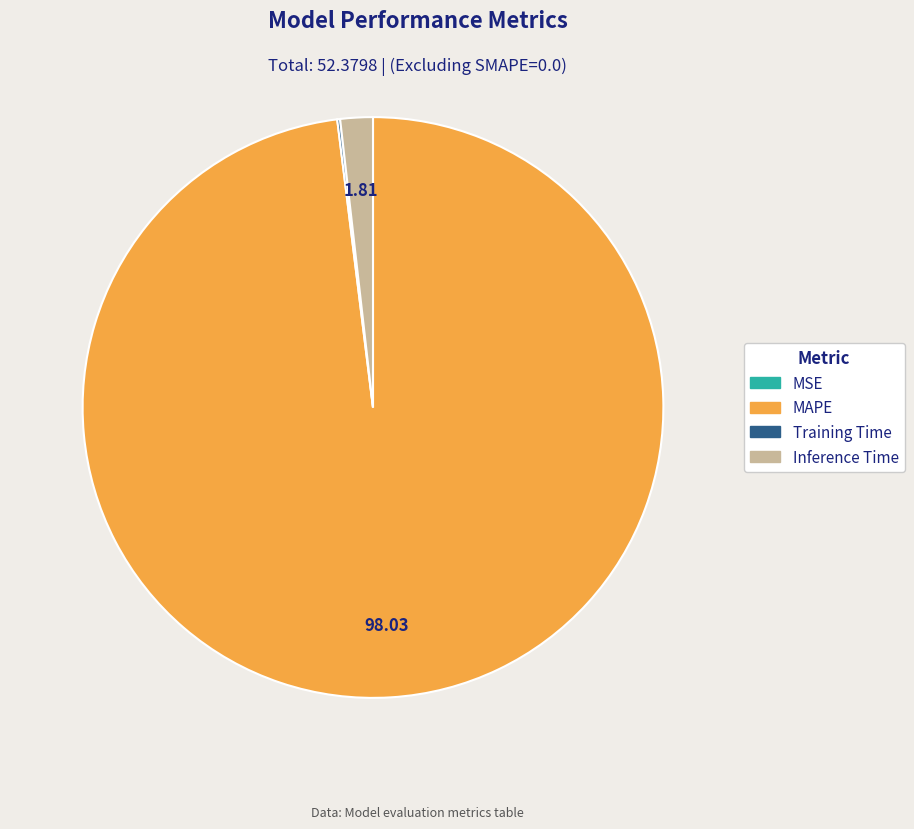

Which has a higher value, Inference Time or MAPE?

MAPE